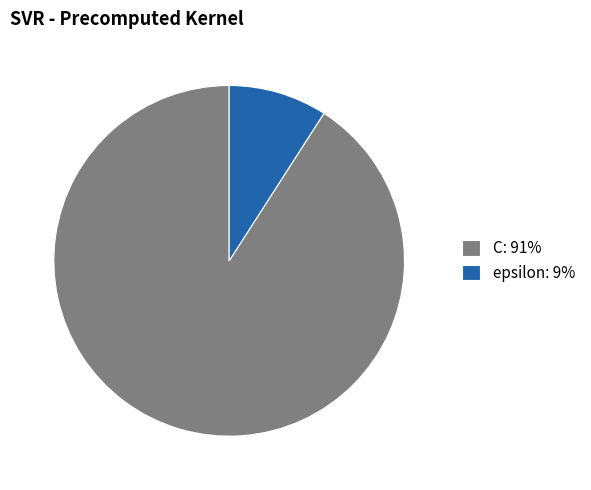

Between C and epsilon, which is larger?

C